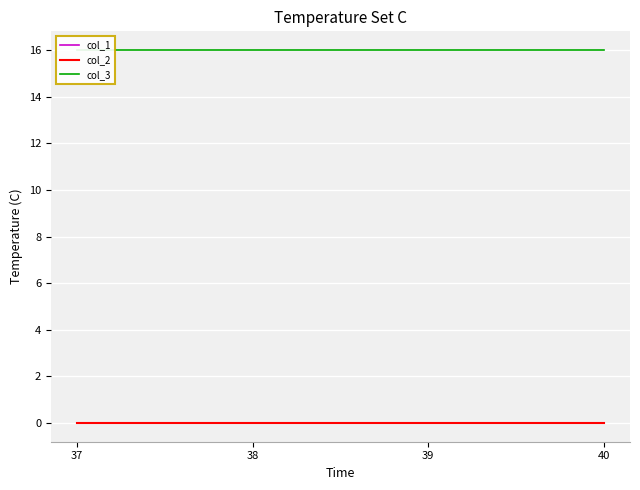

True or false: col_2 and col_1 intersect in this chart.

False